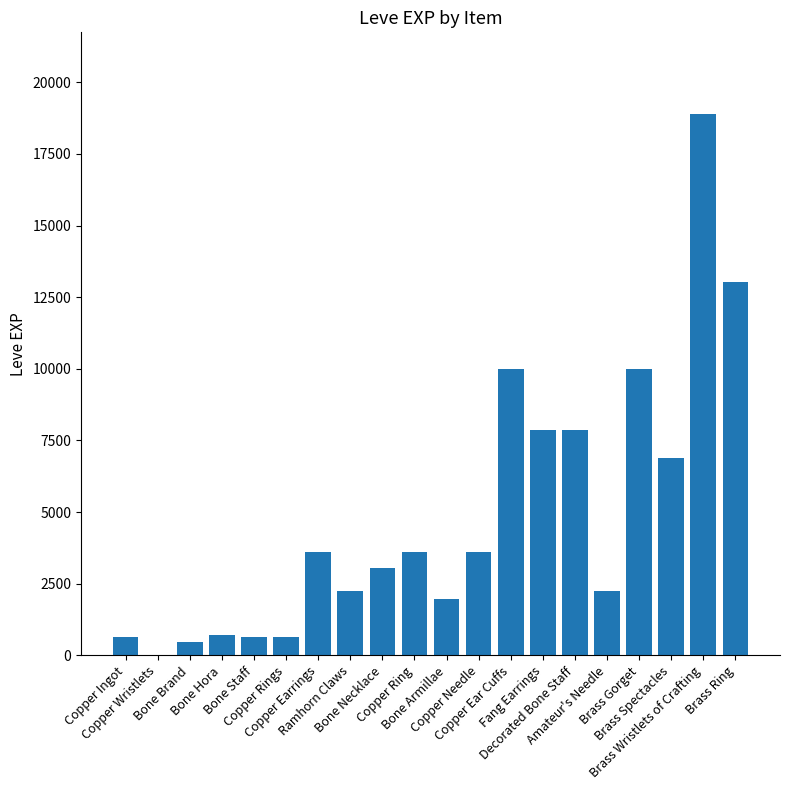

What is the sum of all values?

97911